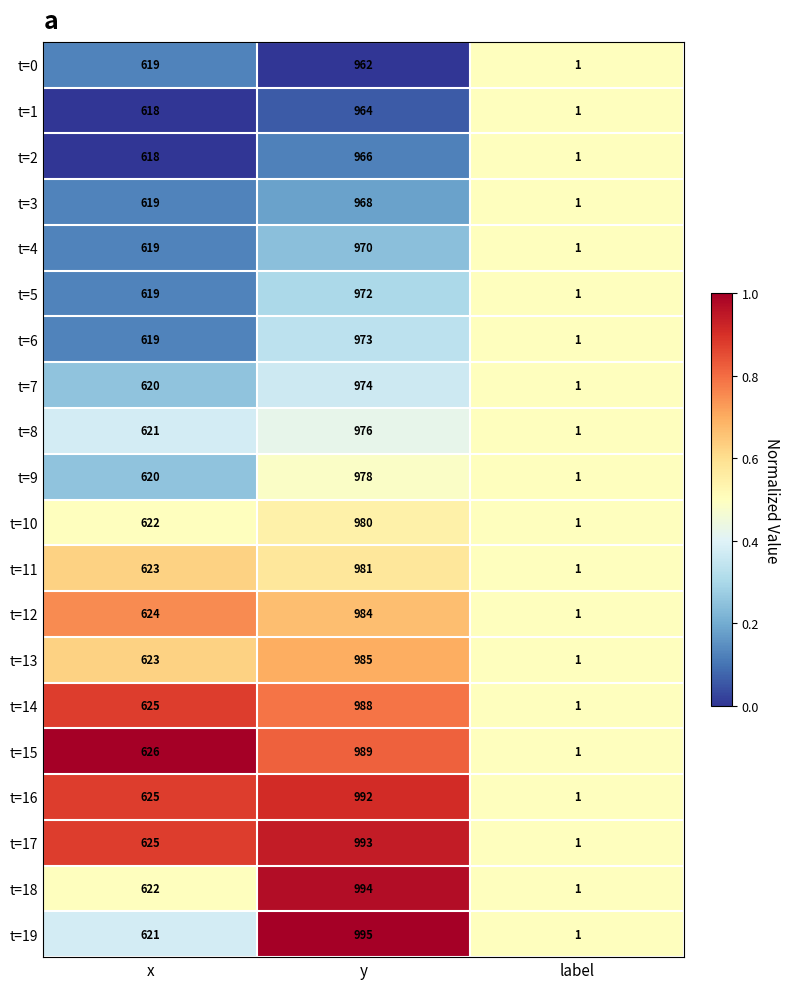

The value of t=15 at label is 2. True or false?

False